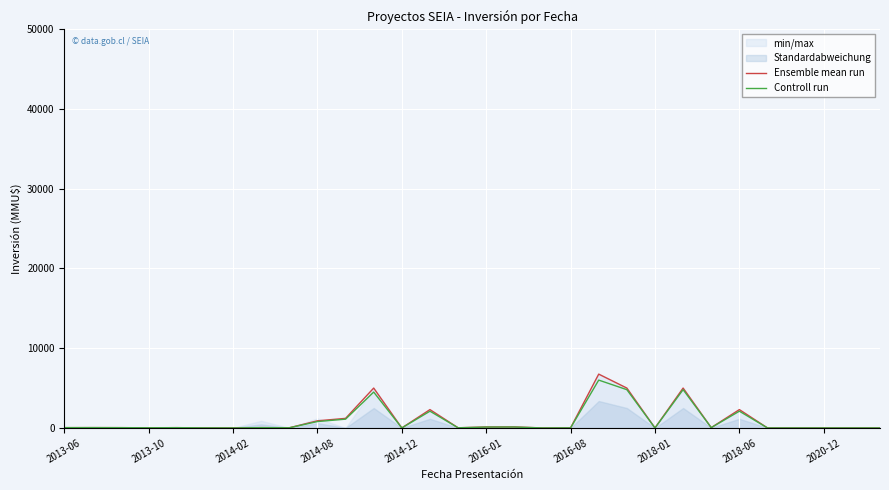

What is the maximum value for Ensemble mean run?

6750